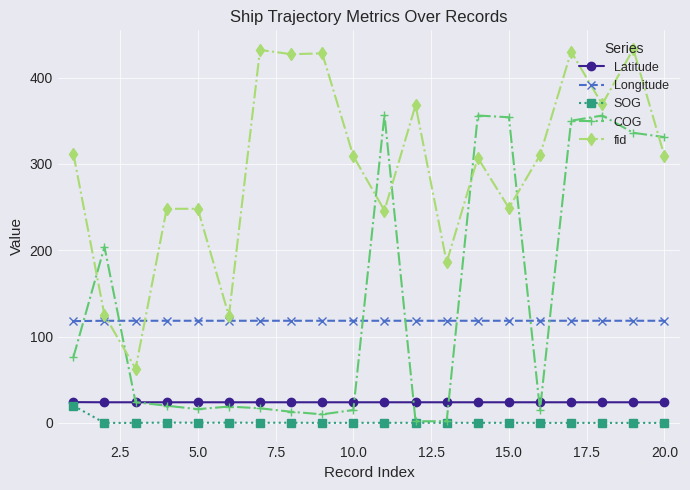

What is the value of the COG point at the 18th from the left?

356.0